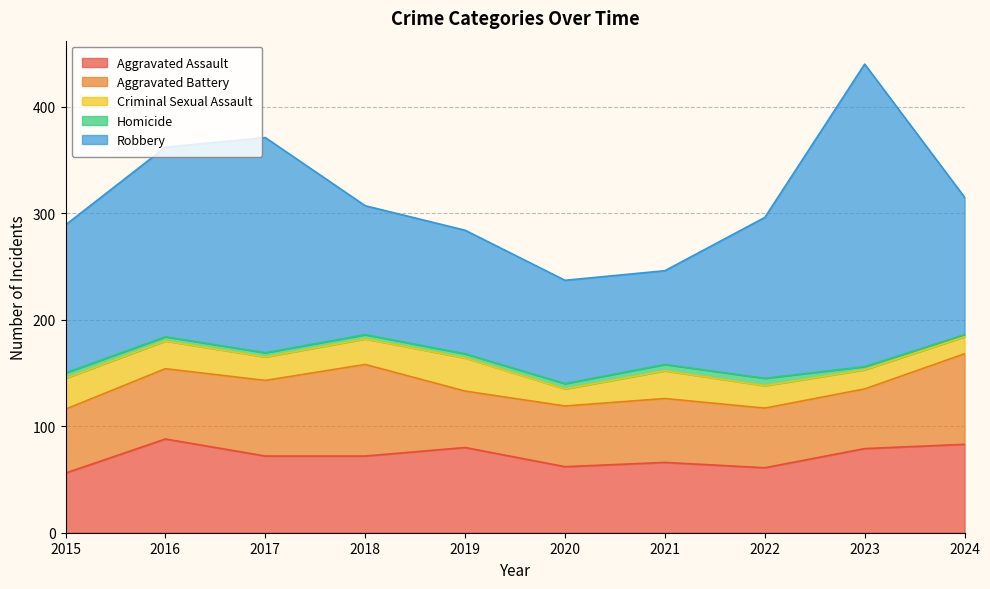

Reading right to left, what are all the values shown in this chart?

Aggravated Assault: 2024=83	2023=79	2022=61	2021=66	2020=62	2019=80	2018=72	2017=72	2016=88	2015=56
Aggravated Battery: 2024=85	2023=56	2022=56	2021=60	2020=57	2019=53	2018=86	2017=71	2016=66	2015=60
Criminal Sexual Assault: 2024=16	2023=18	2022=21	2021=26	2020=16	2019=31	2018=24	2017=22	2016=26	2015=29
Homicide: 2024=2	2023=3	2022=7	2021=6	2020=5	2019=4	2018=4	2017=4	2016=4	2015=5
Robbery: 2024=129	2023=284	2022=151	2021=88	2020=97	2019=116	2018=121	2017=202	2016=178	2015=139